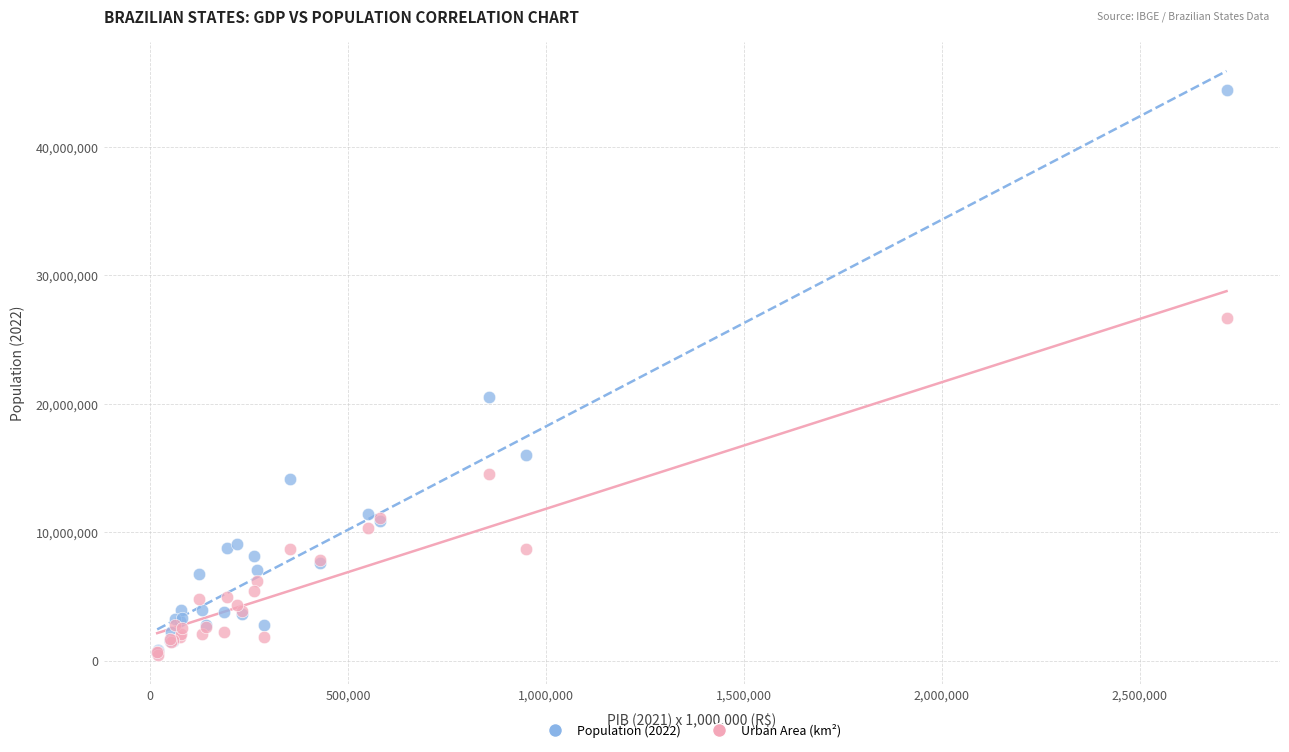

Across all series, what Y value is closest to 22439495?

20539989.0